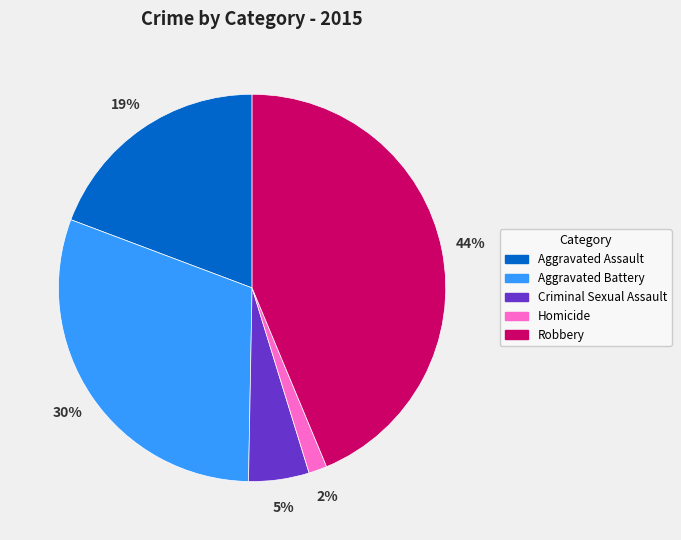

To the nearest percent, what is the difference between the largest and smallest slice percentages?

42%